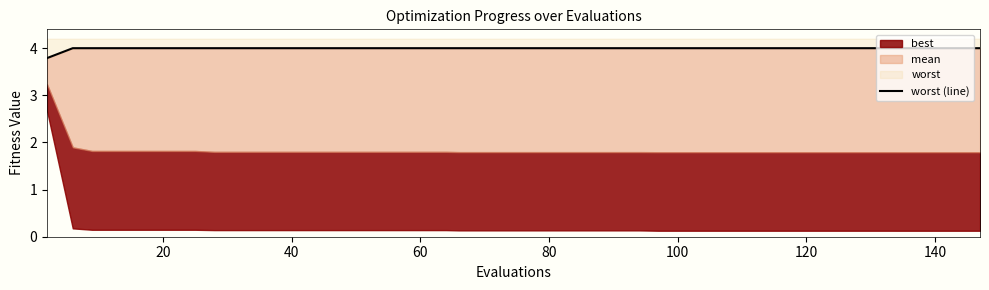

How many categories are shown in the chart?

40